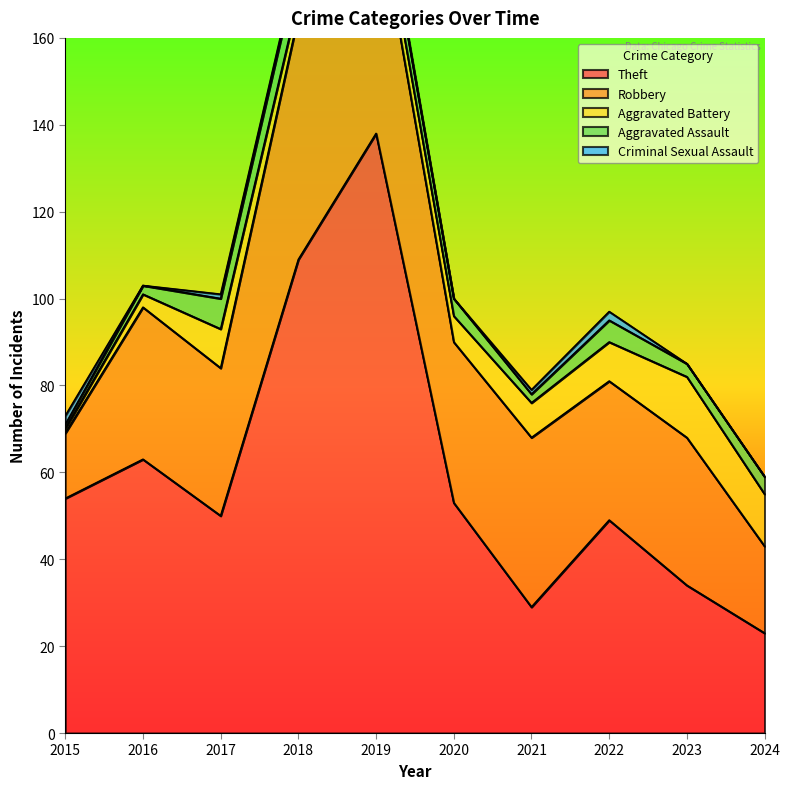

Reading left to right, transcribe all the data shown in this chart.

Theft: 2015=54	2016=63	2017=50	2018=109	2019=138	2020=53	2021=29	2022=49	2023=34	2024=23
Robbery: 2015=15	2016=35	2017=34	2018=56	2019=54	2020=37	2021=39	2022=32	2023=34	2024=20
Aggravated Battery: 2015=1	2016=3	2017=9	2018=4	2019=5	2020=6	2021=8	2022=9	2023=14	2024=12
Aggravated Assault: 2015=1	2016=2	2017=7	2018=8	2019=5	2020=4	2021=2	2022=5	2023=3	2024=4
Criminal Sexual Assault: 2015=2	2016=0	2017=1	2018=1	2019=1	2020=0	2021=1	2022=2	2023=0	2024=0